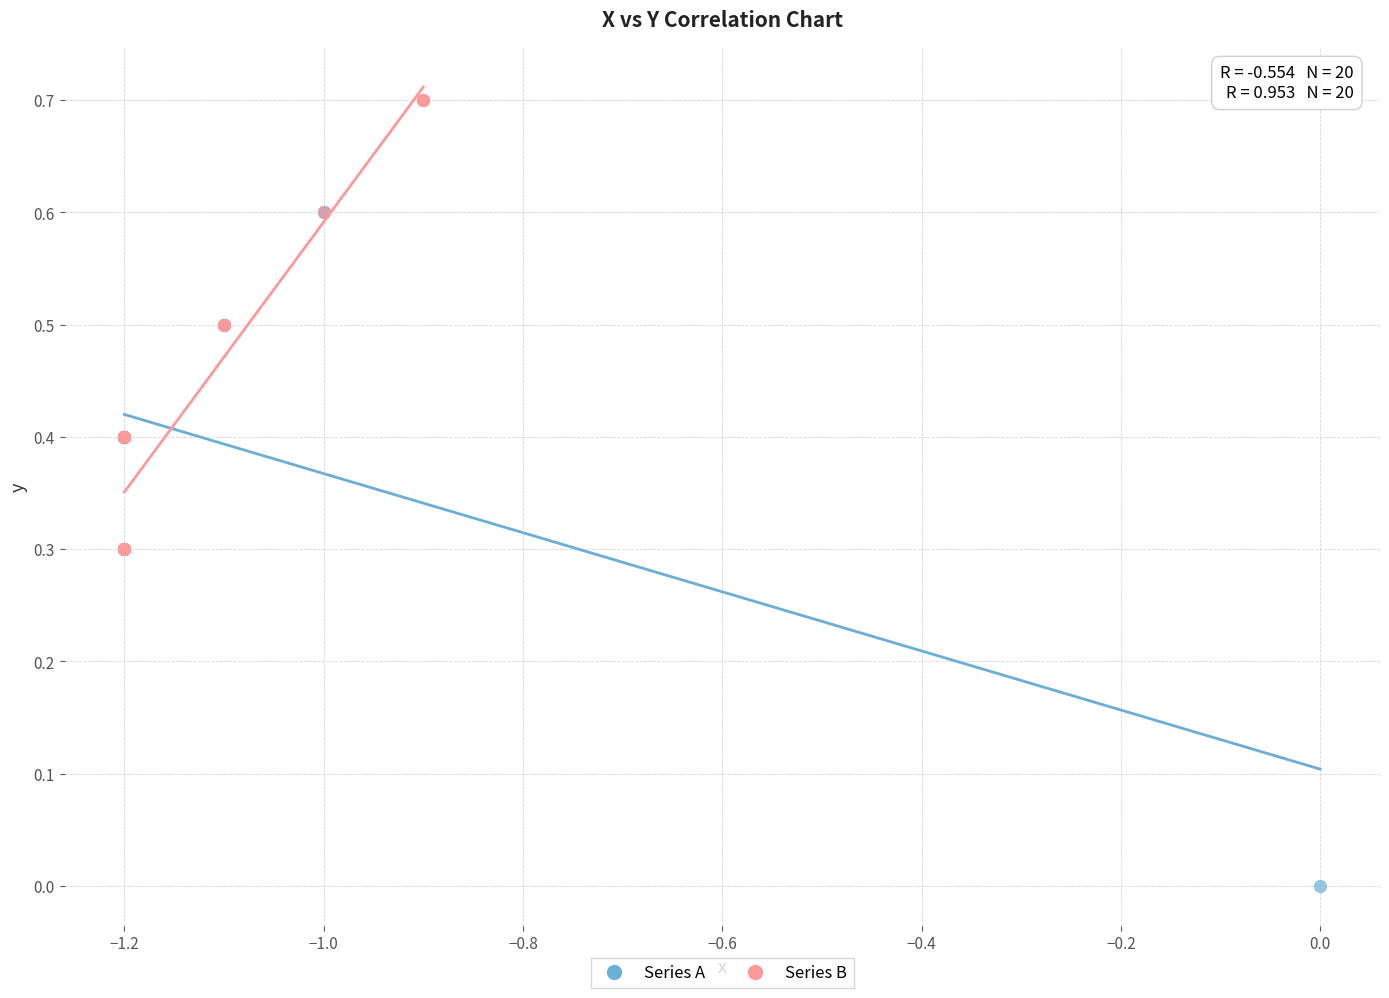

Which series reaches the minimum Y coordinate?

Series A